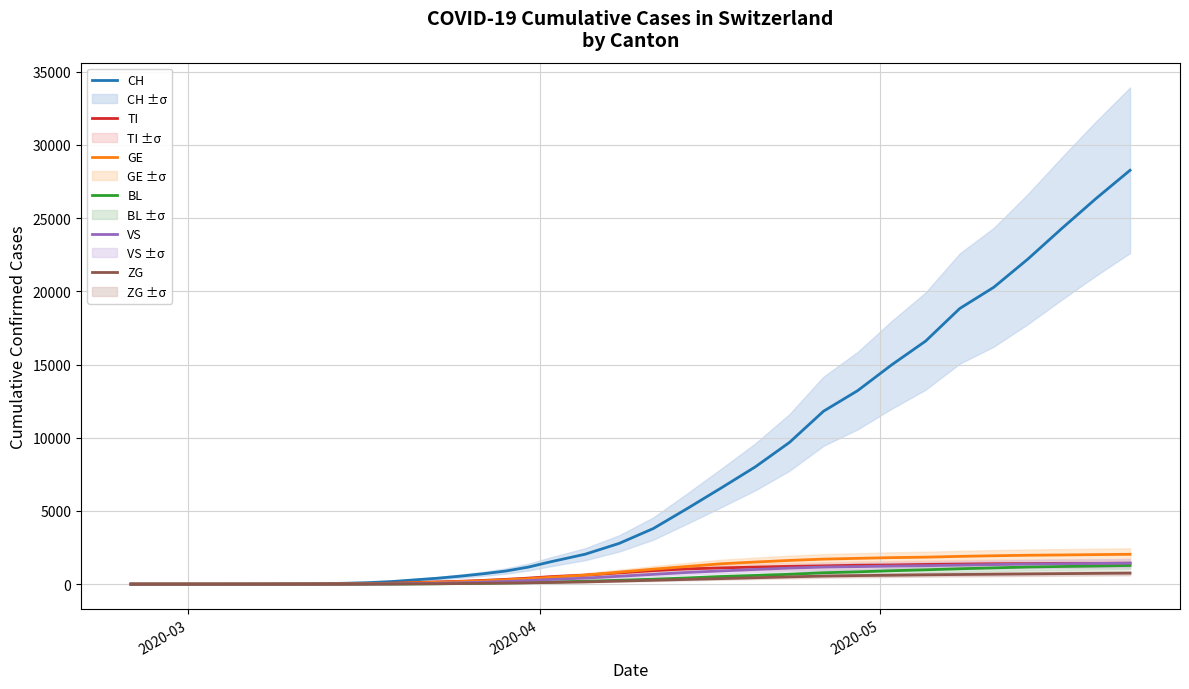

What is the maximum value for ZG?

752